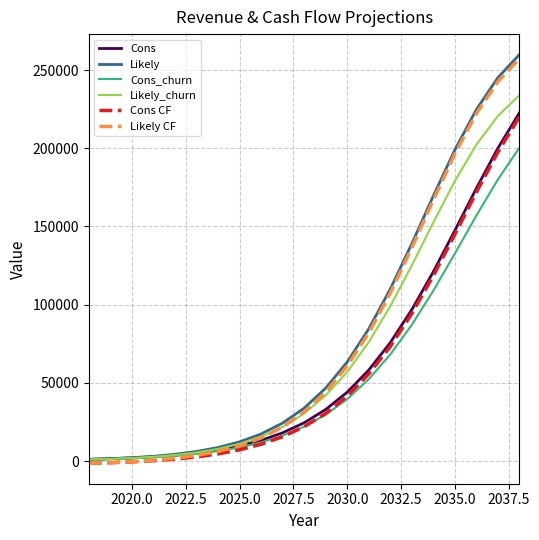

What is the maximum value for Likely CF?

257382.2